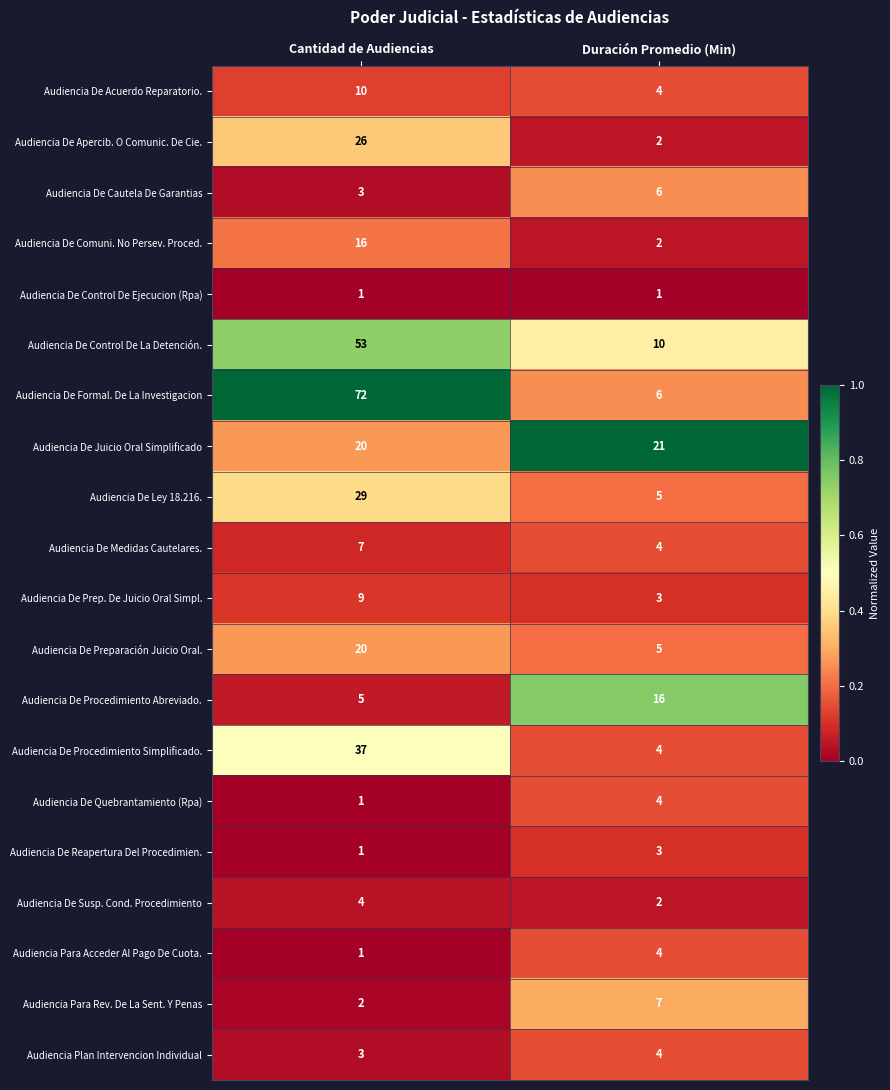

What is the approximate value of Audiencia De Apercib. O Comunic. De Cie. at Cantidad de Audiencias, to the nearest 5?

25